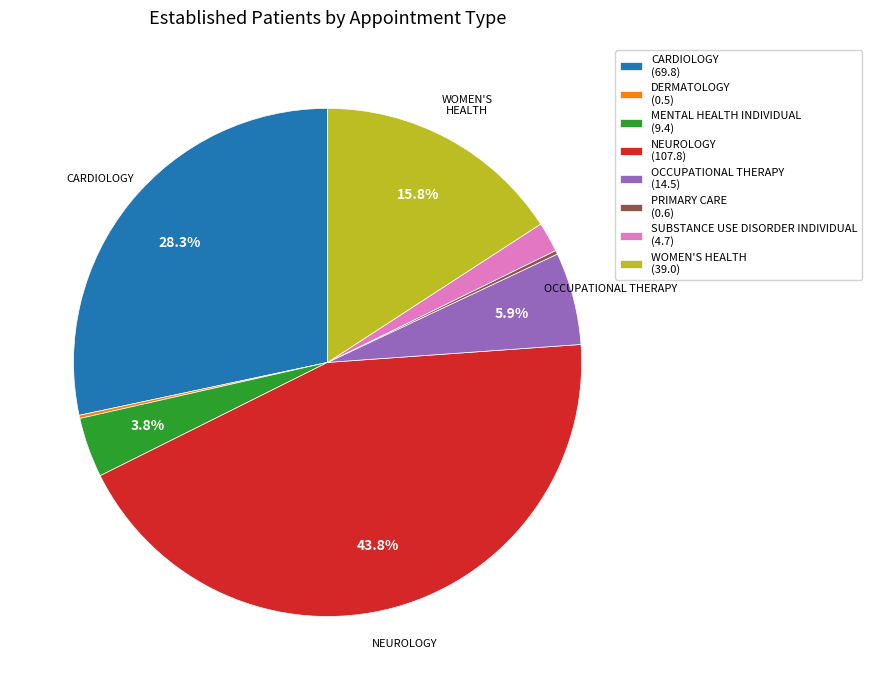

To the nearest percent, what is the difference between the largest and smallest slice percentages?

44%